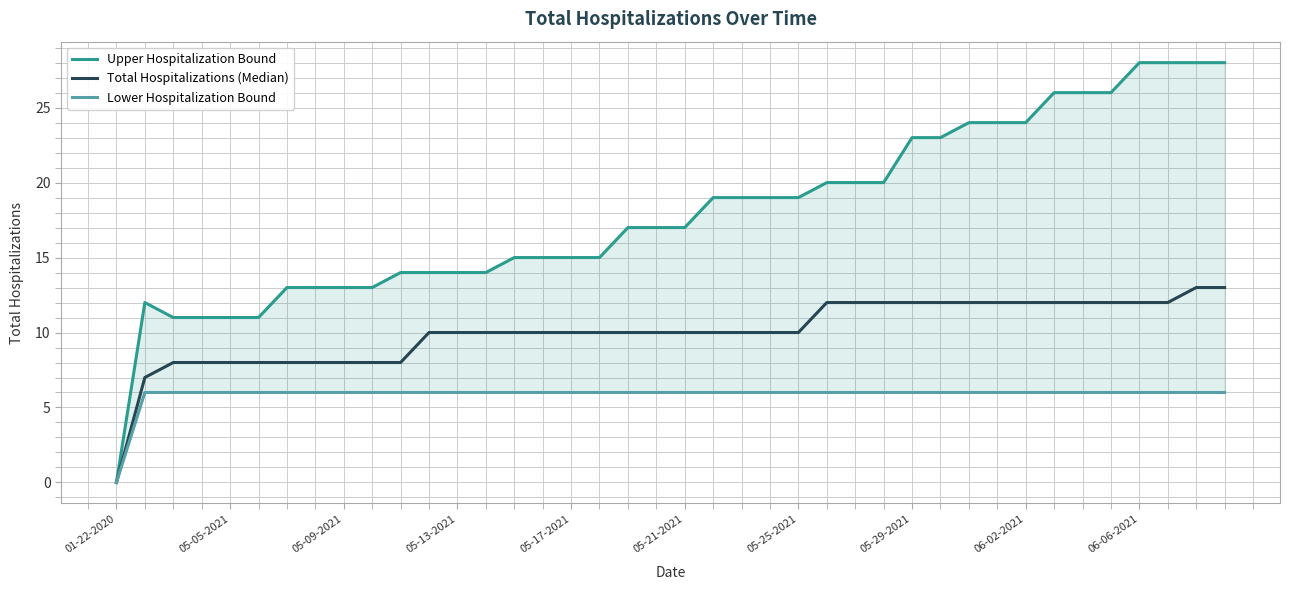

The value of Total Hospitalizations (Median) at 22 is 14. True or false?

False